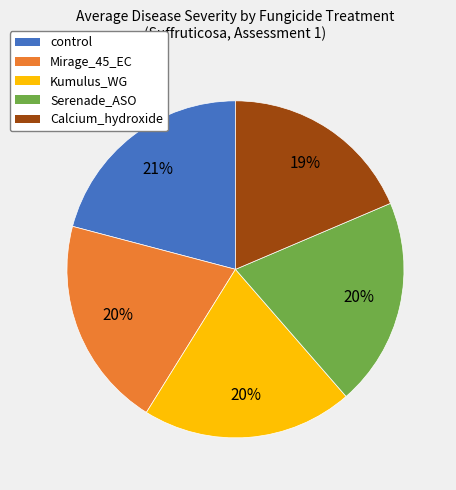

To the nearest percent, what is the difference between the control and Kumulus_WG slice percentages?

1%